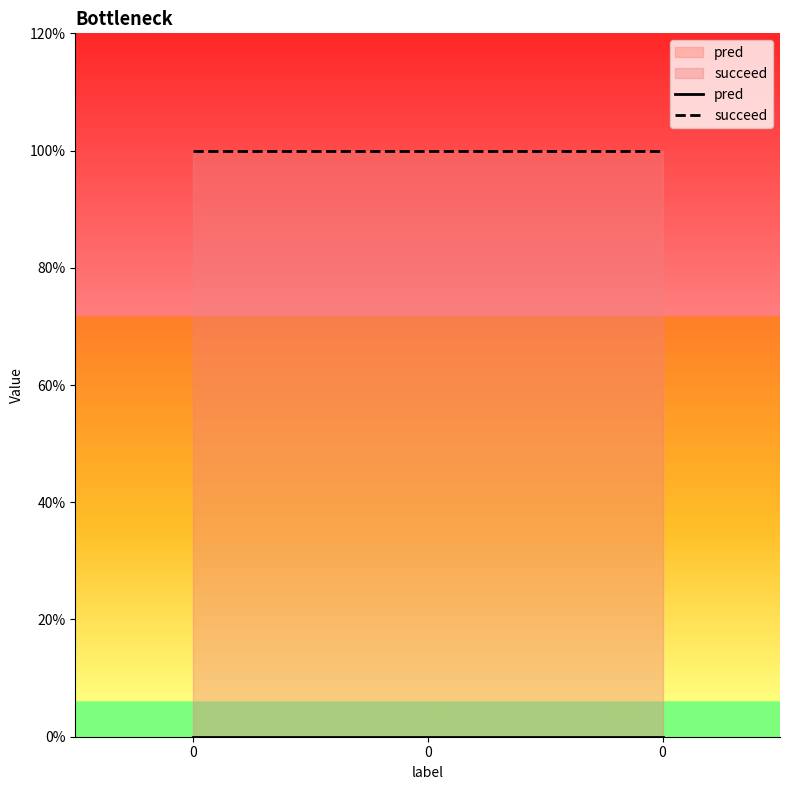

How many lines are shown in the chart?

2